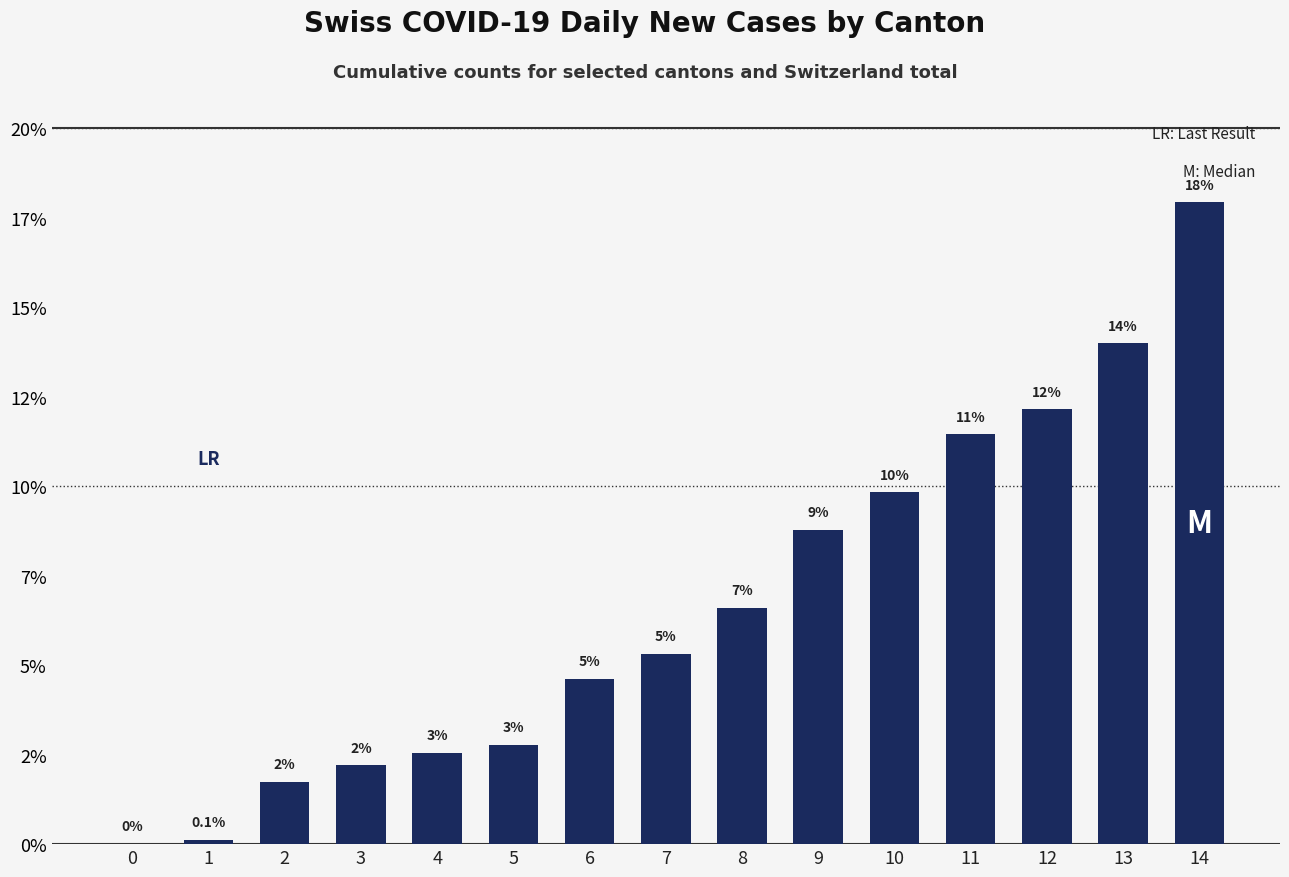

What is the difference between the values at 9 and 12?

3.4